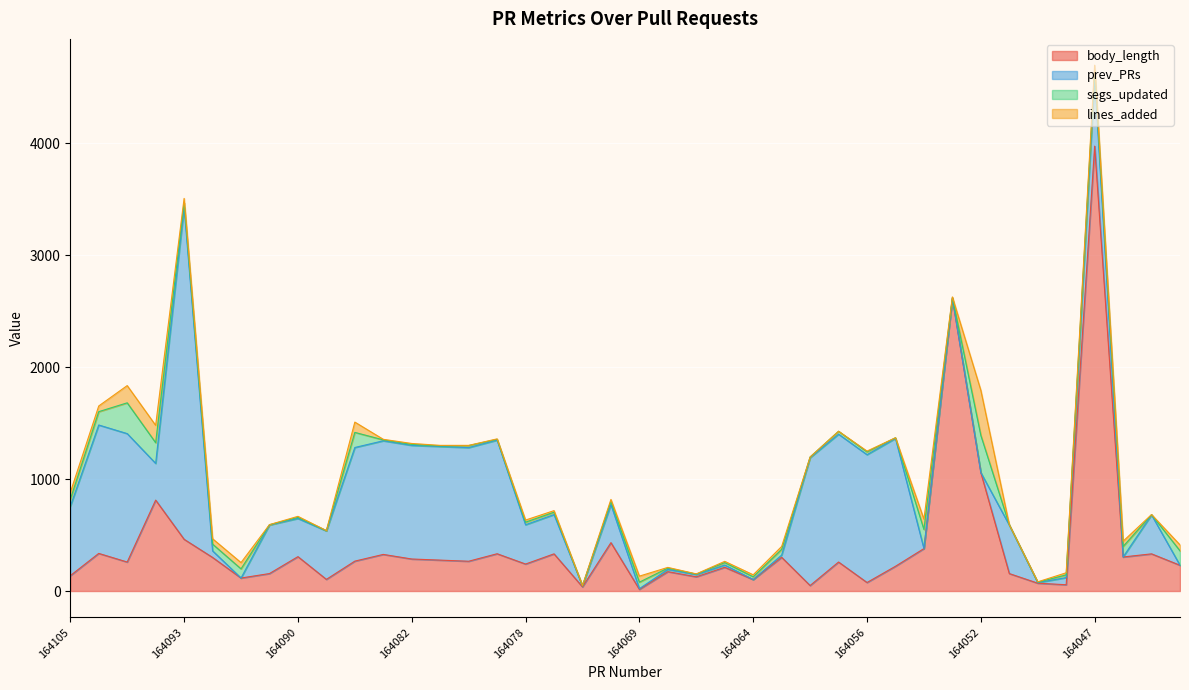

What is the sum of all body_length values?

16494